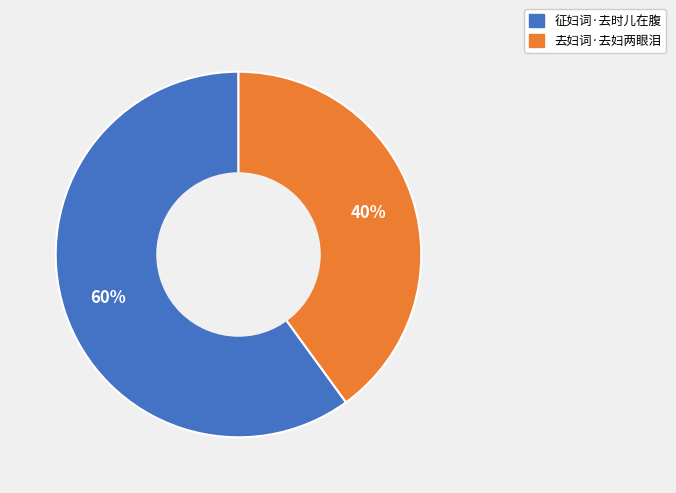

Rank the categories by value from lowest to highest.

去妇词·去妇两眼泪, 征妇词·去时儿在腹